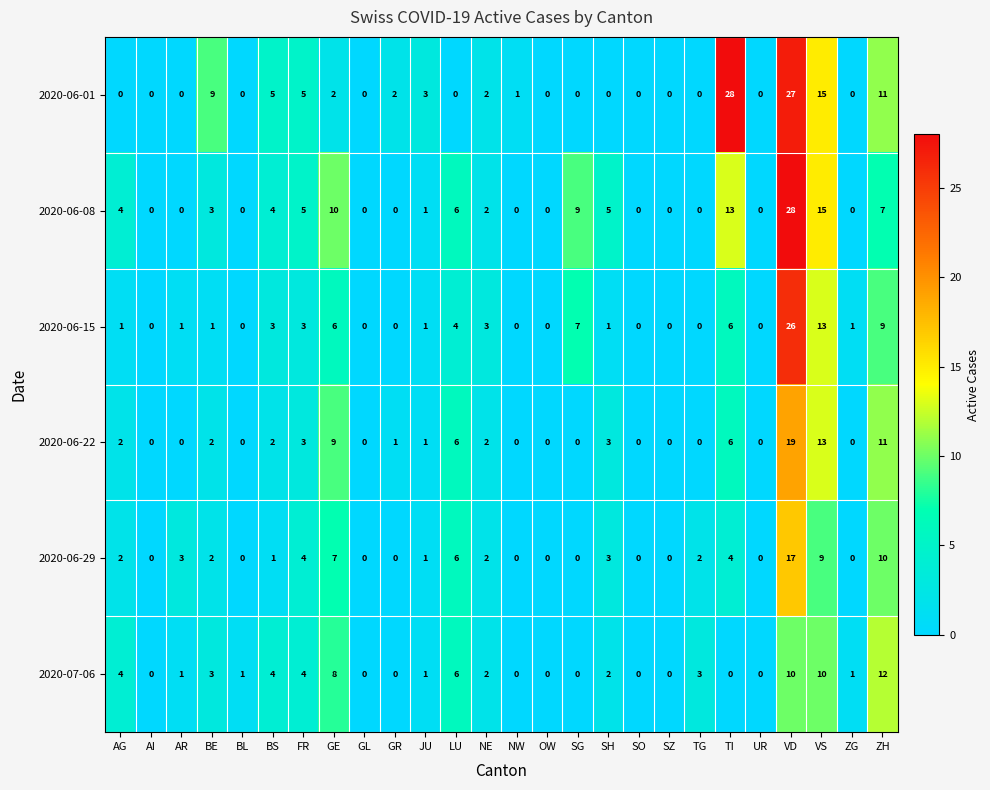

Between BE and SH, which series saw the biggest shift?

2020-06-01